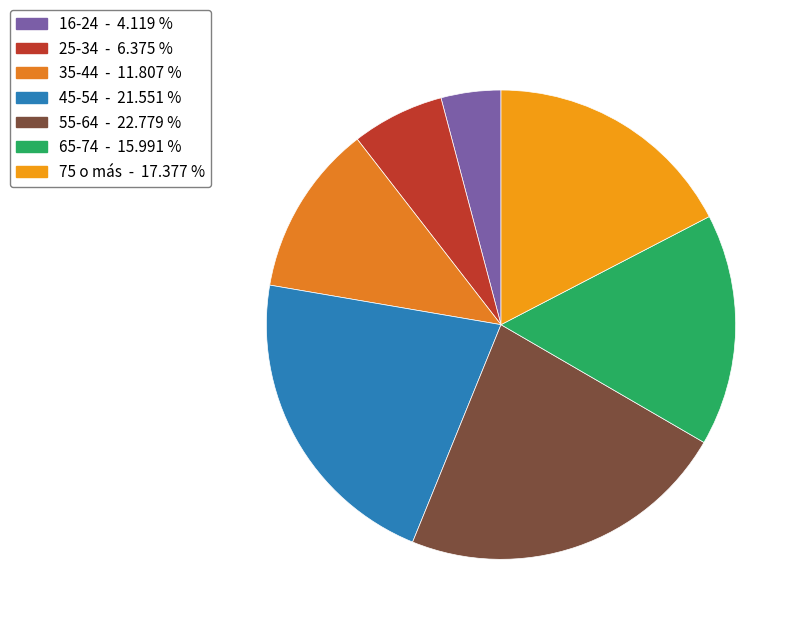

Which slice is the largest?

55-64